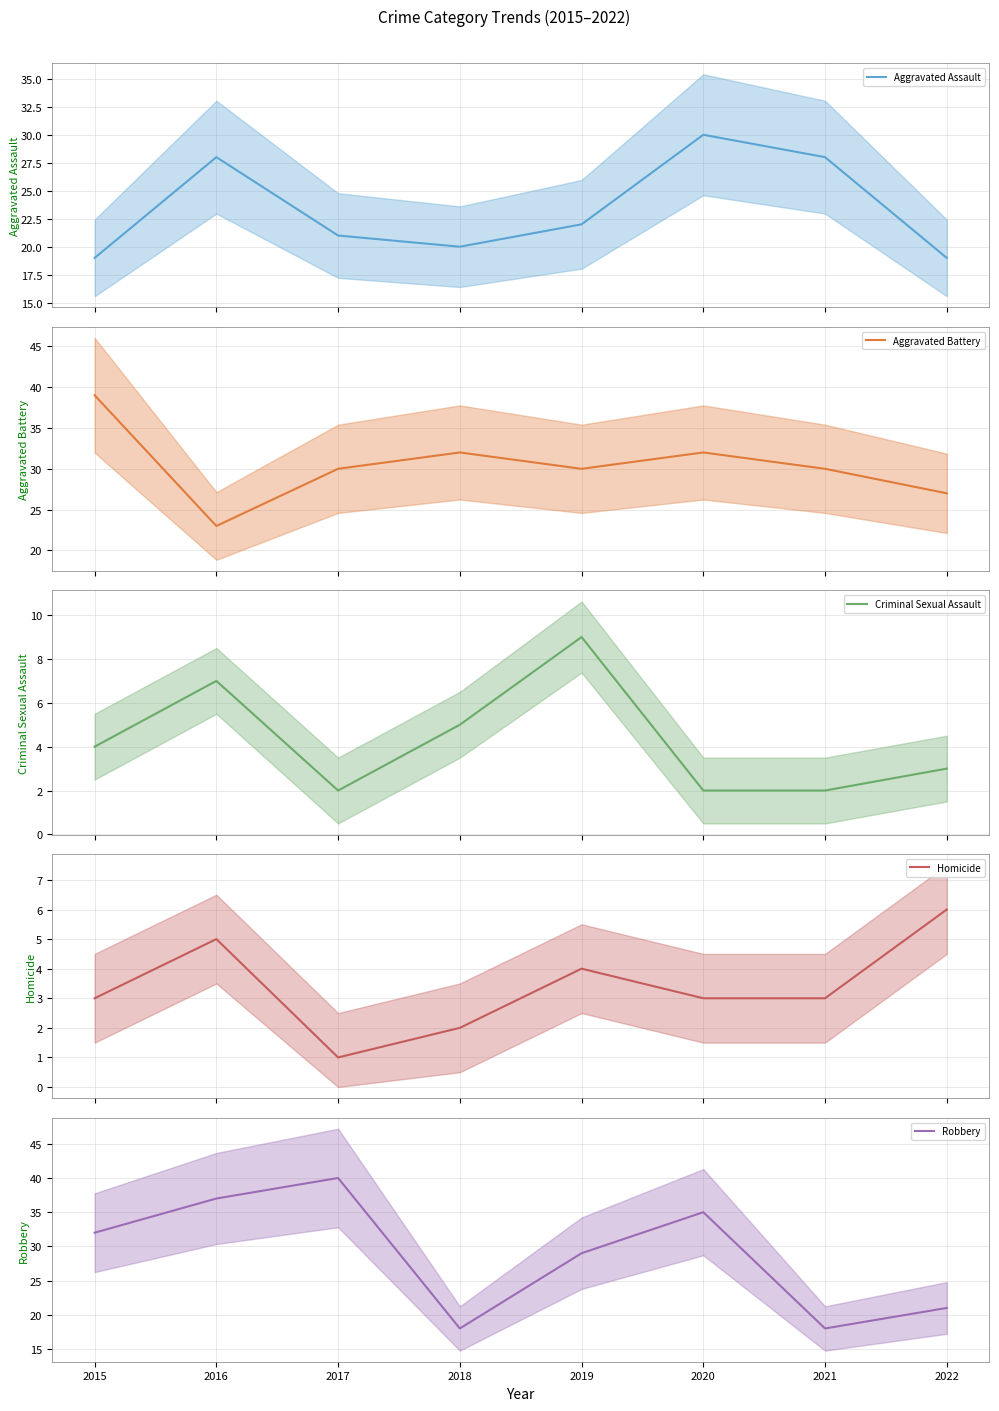

What is the difference between the Criminal Sexual Assault values at 2019 and 2021?

7